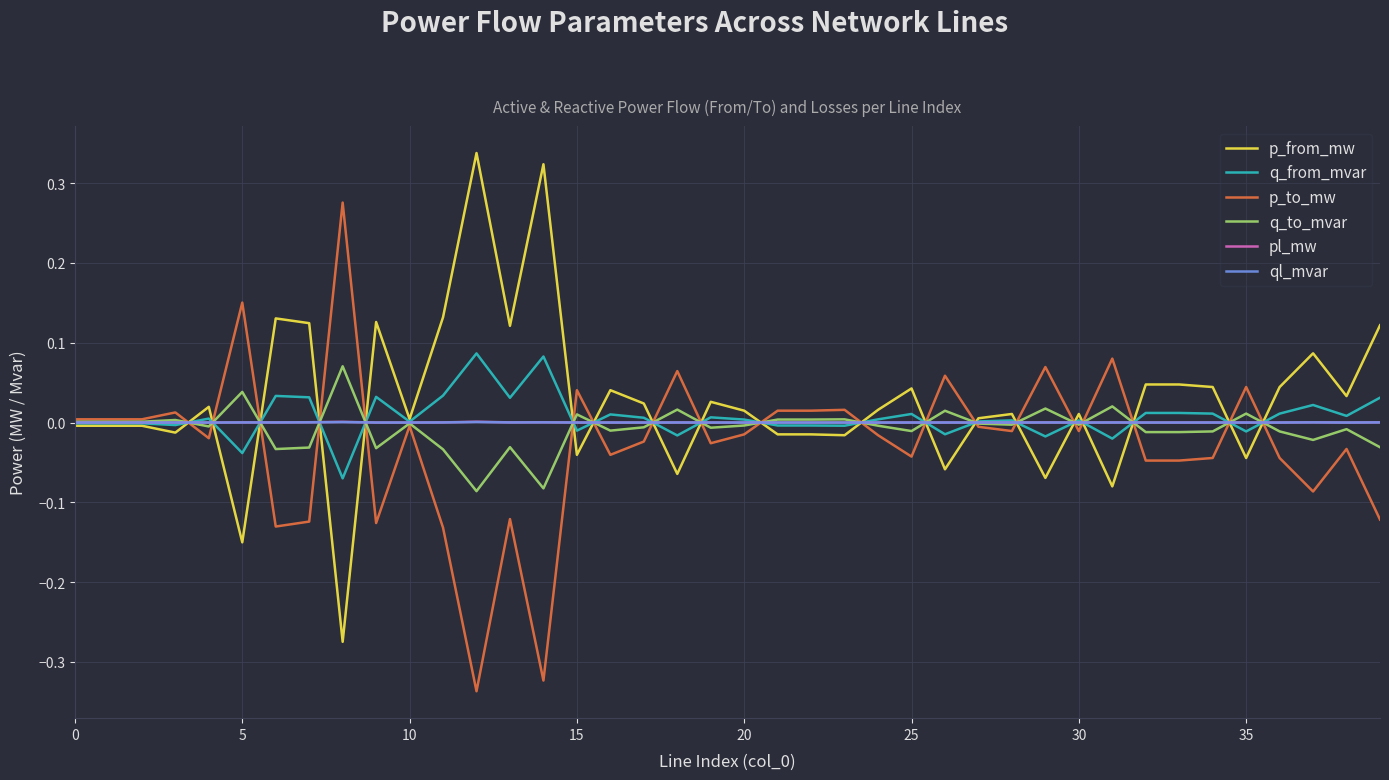

Which series ends up on top after the final intersection of p_to_mw and p_from_mw?

p_from_mw